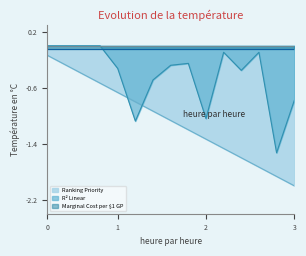

At how many categories does at least one series exceed -1?

13